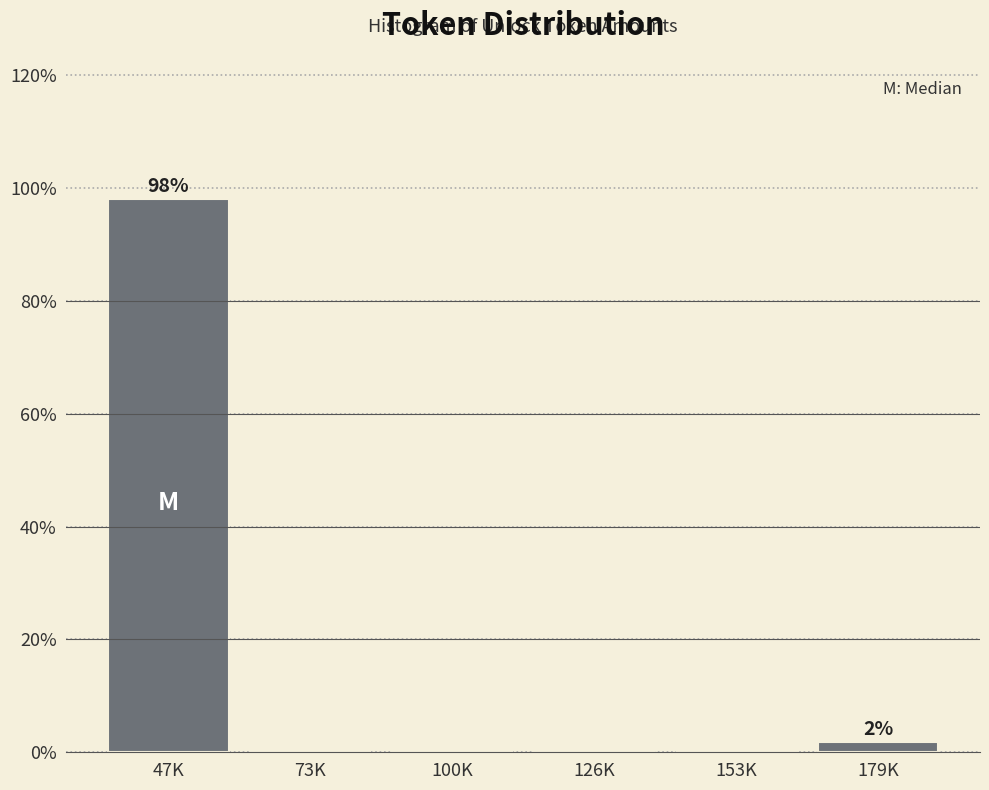

Reading left to right, list all the values displayed in this chart.

47K=98.1	73K=0.0	100K=0.0	126K=0.0	153K=0.0	179K=1.9